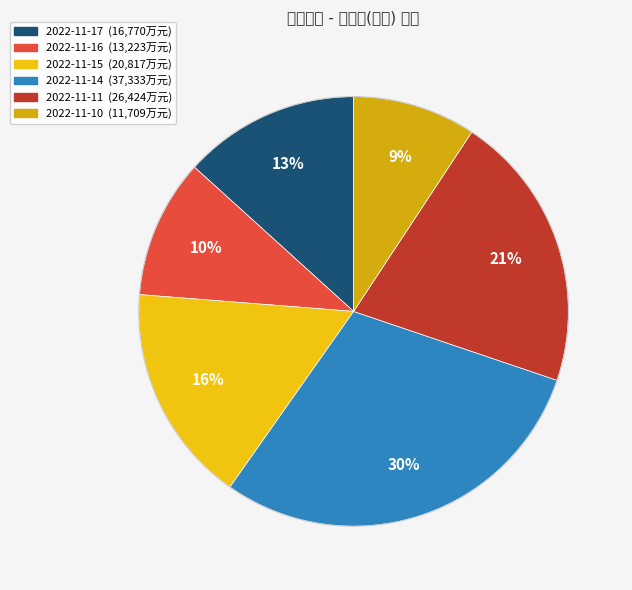

What percentage is the 2022-11-14 slice, to the nearest percent?

30%